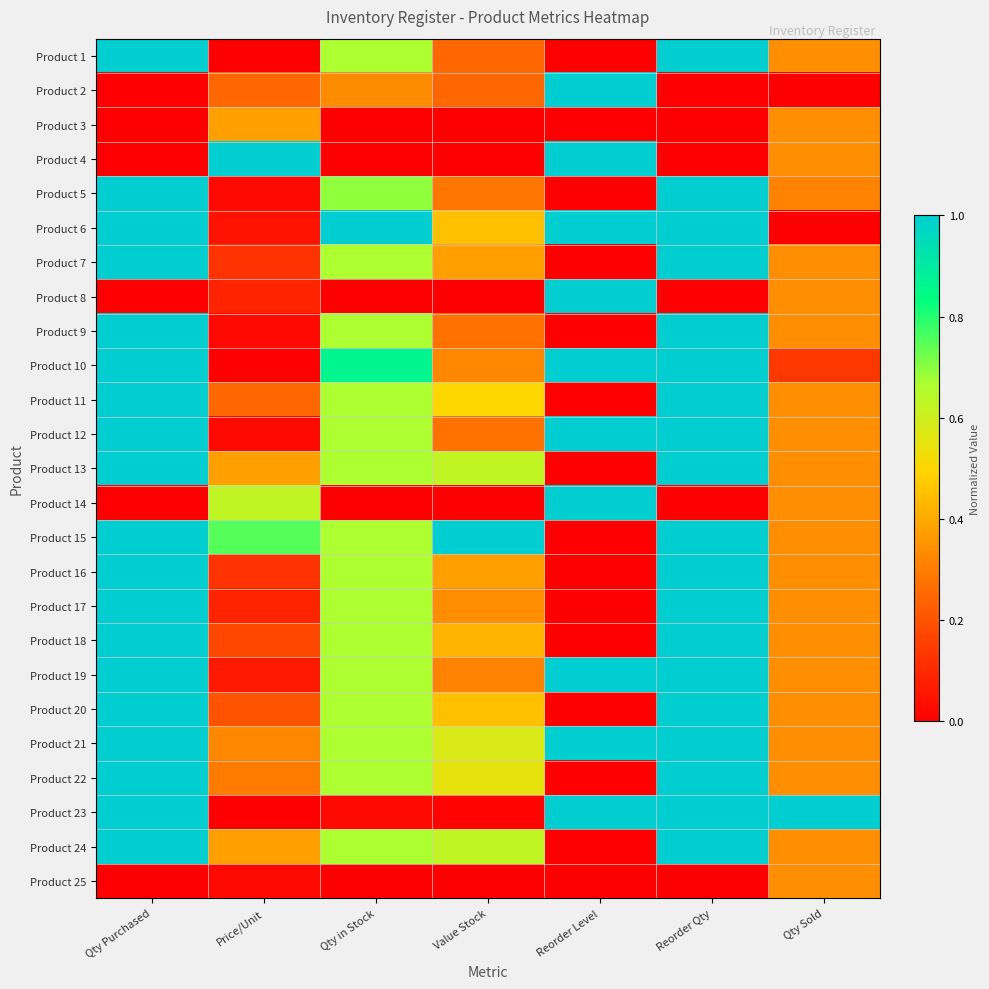

At Reorder Level, list the series in order from smallest to largest.

Product 1, Product 3, Product 5, Product 7, Product 9, Product 11, Product 13, Product 15, Product 16, Product 17, Product 18, Product 20, Product 22, Product 24, Product 25, Product 2, Product 4, Product 6, Product 8, Product 10, Product 12, Product 14, Product 19, Product 21, Product 23